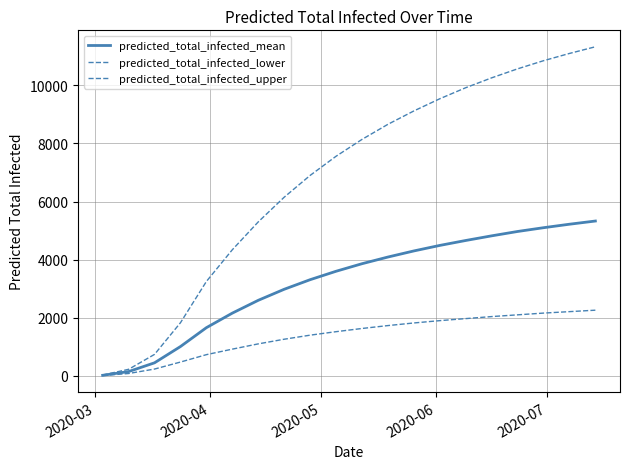

What is the sum of all predicted_total_infected_mean values?

64767